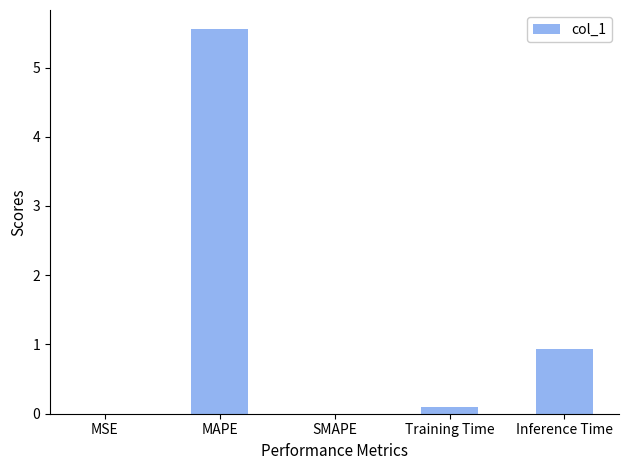

At which label is the value closest to 2?

Inference Time